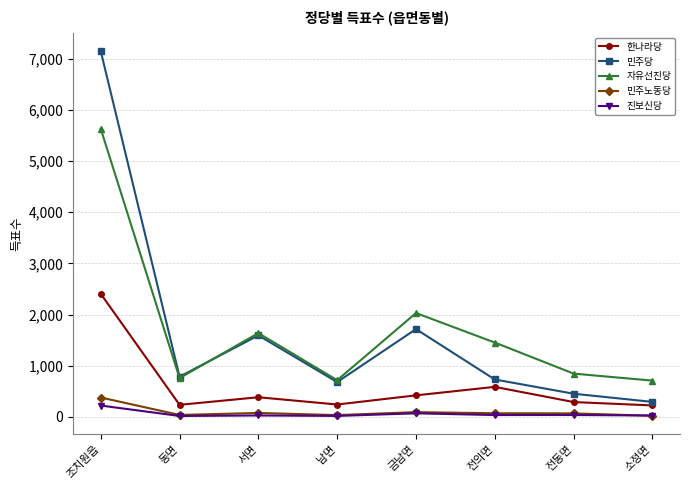

What is the label of the 1st point from the left?

조치원읍